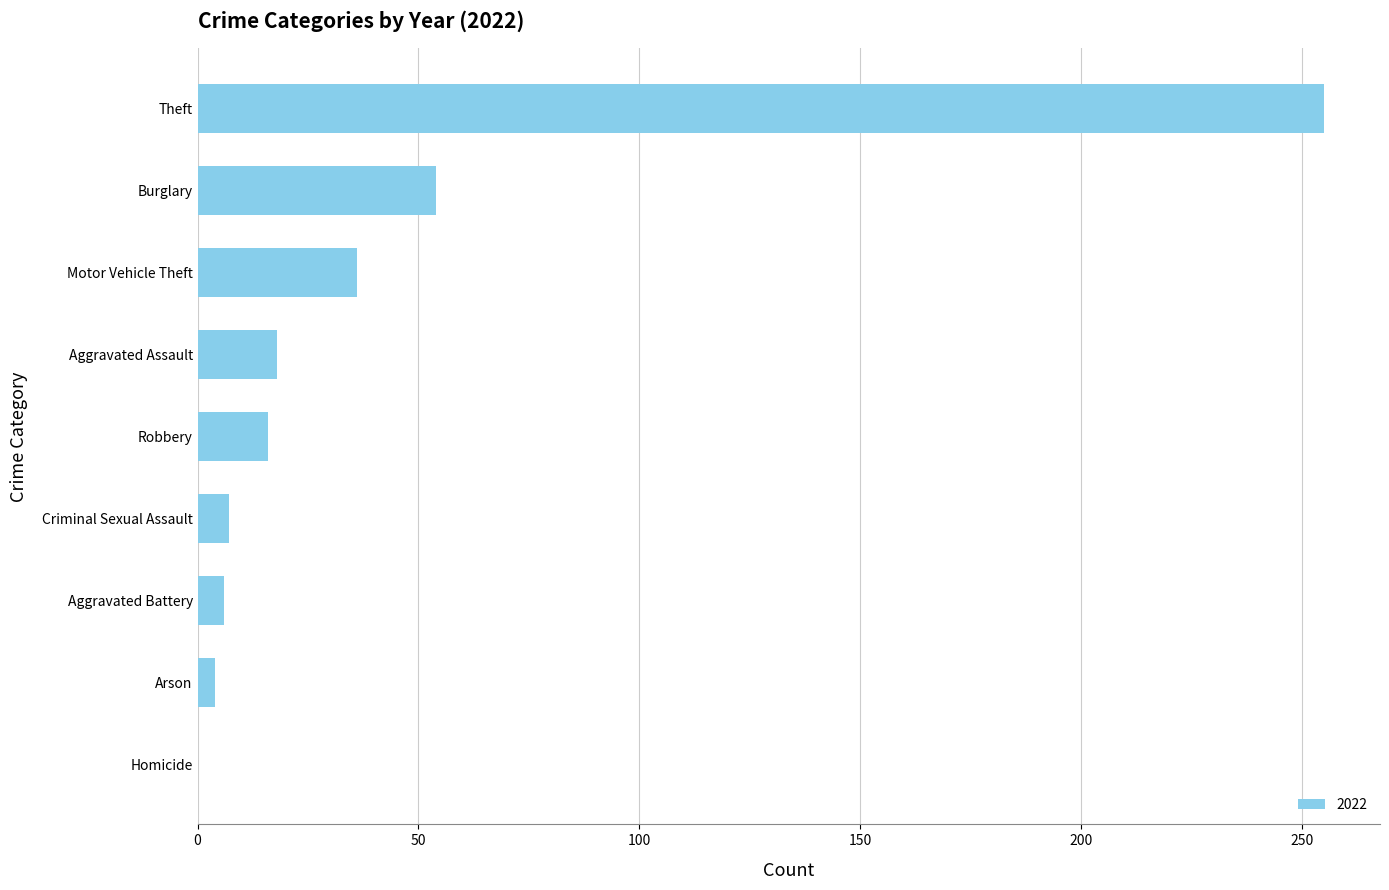

What is the approximate value at Aggravated Battery?

6